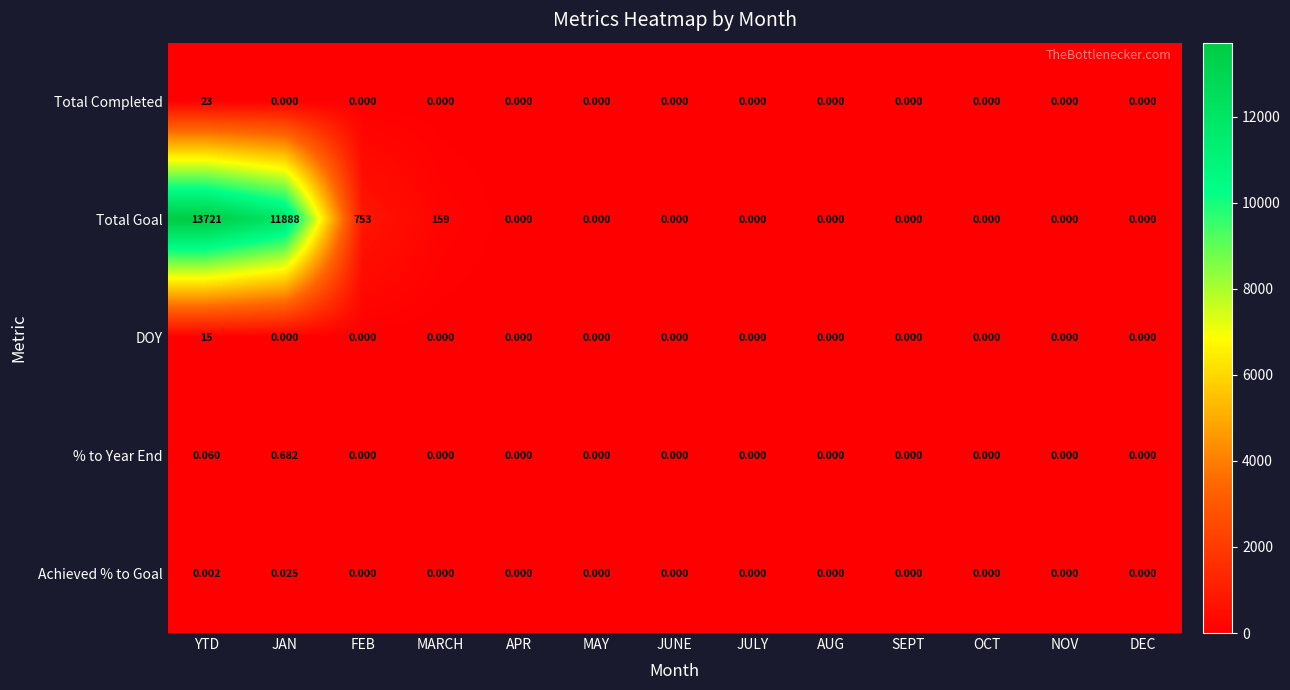

List the series in order of their peak value, highest first.

Total Goal, Total Completed, DOY, % to Year End, Achieved % to Goal